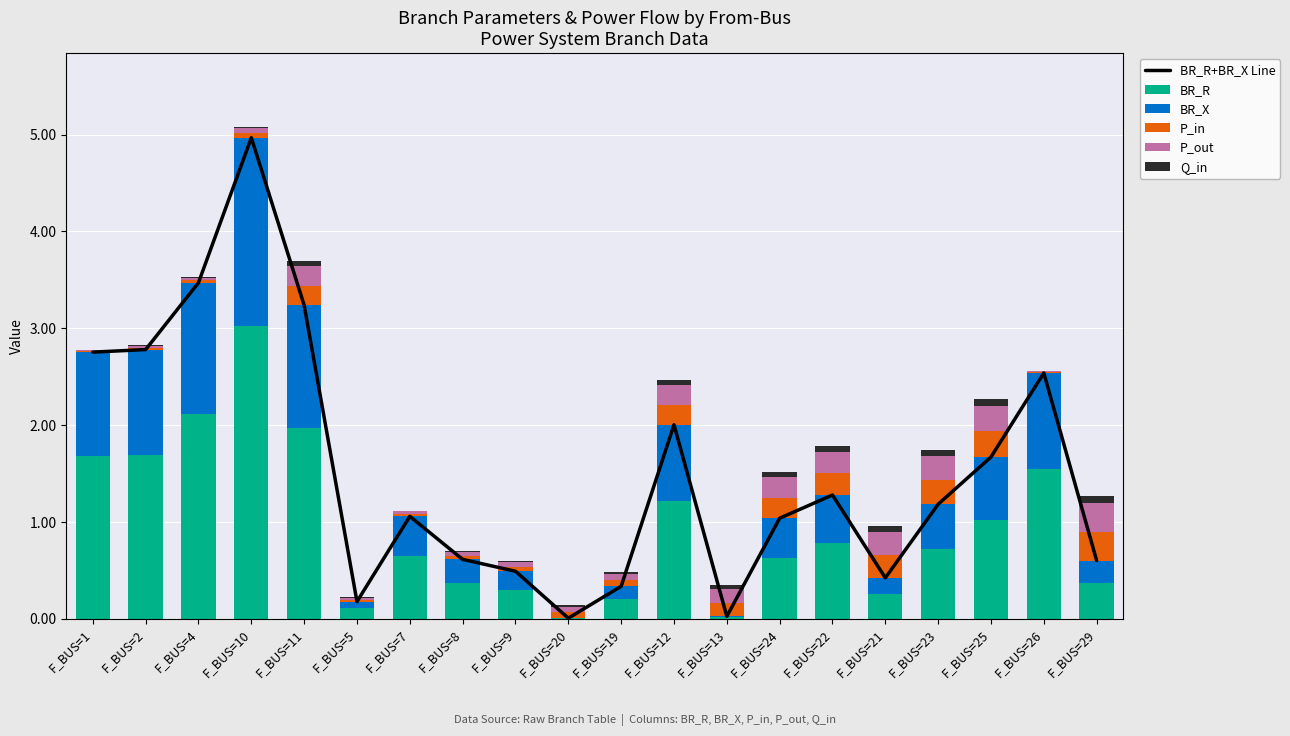

What is the sum of all BR_R values?

18.7